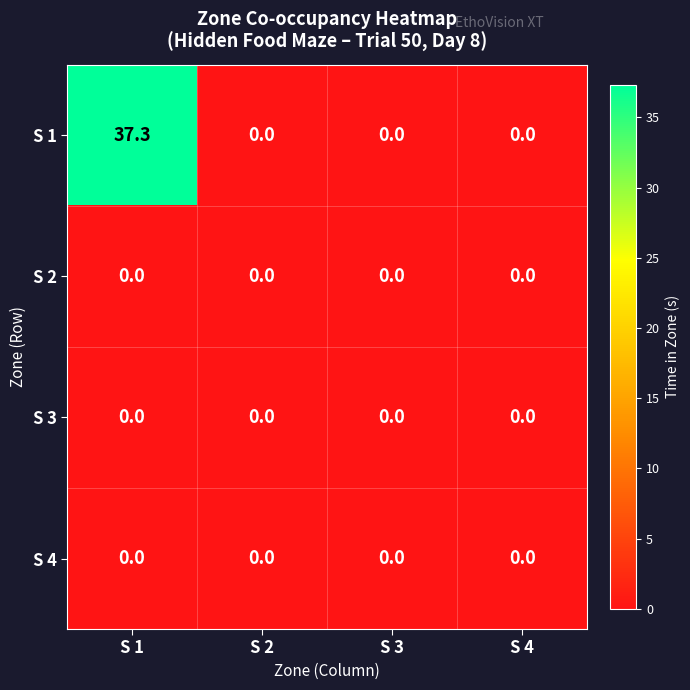

Which series changed the most between S 1 and S 4?

S 1